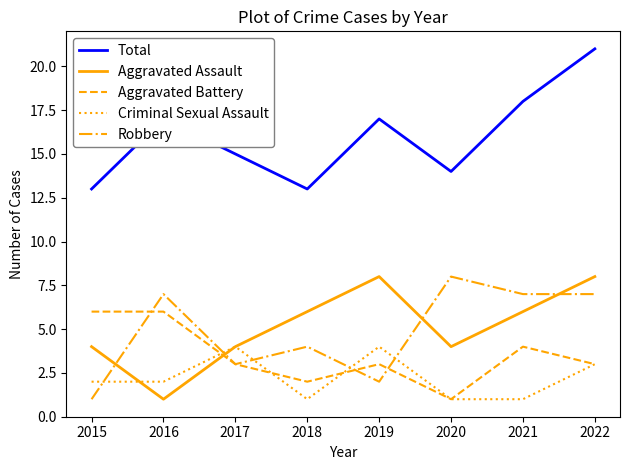

Is it true that Total equals 33 at 2022?

False